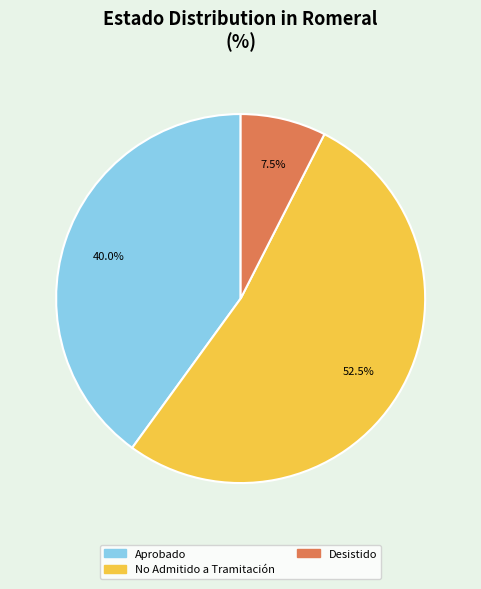

To the nearest percent, what is the difference between the largest and smallest slice percentages?

45%